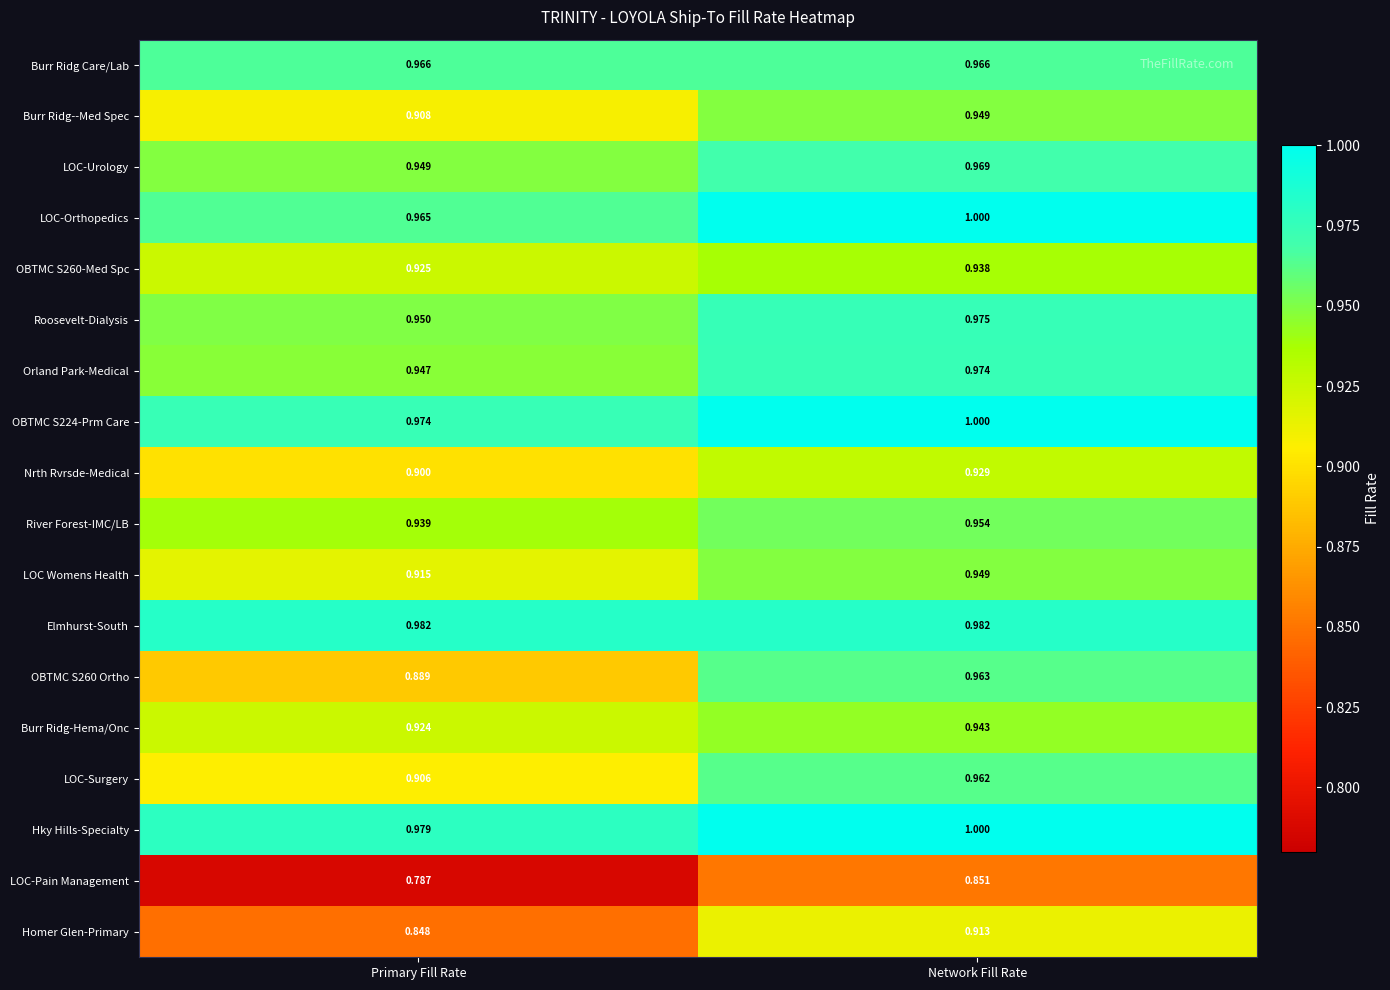

At which label does LOC-Surgery reach its peak?

Network Fill Rate